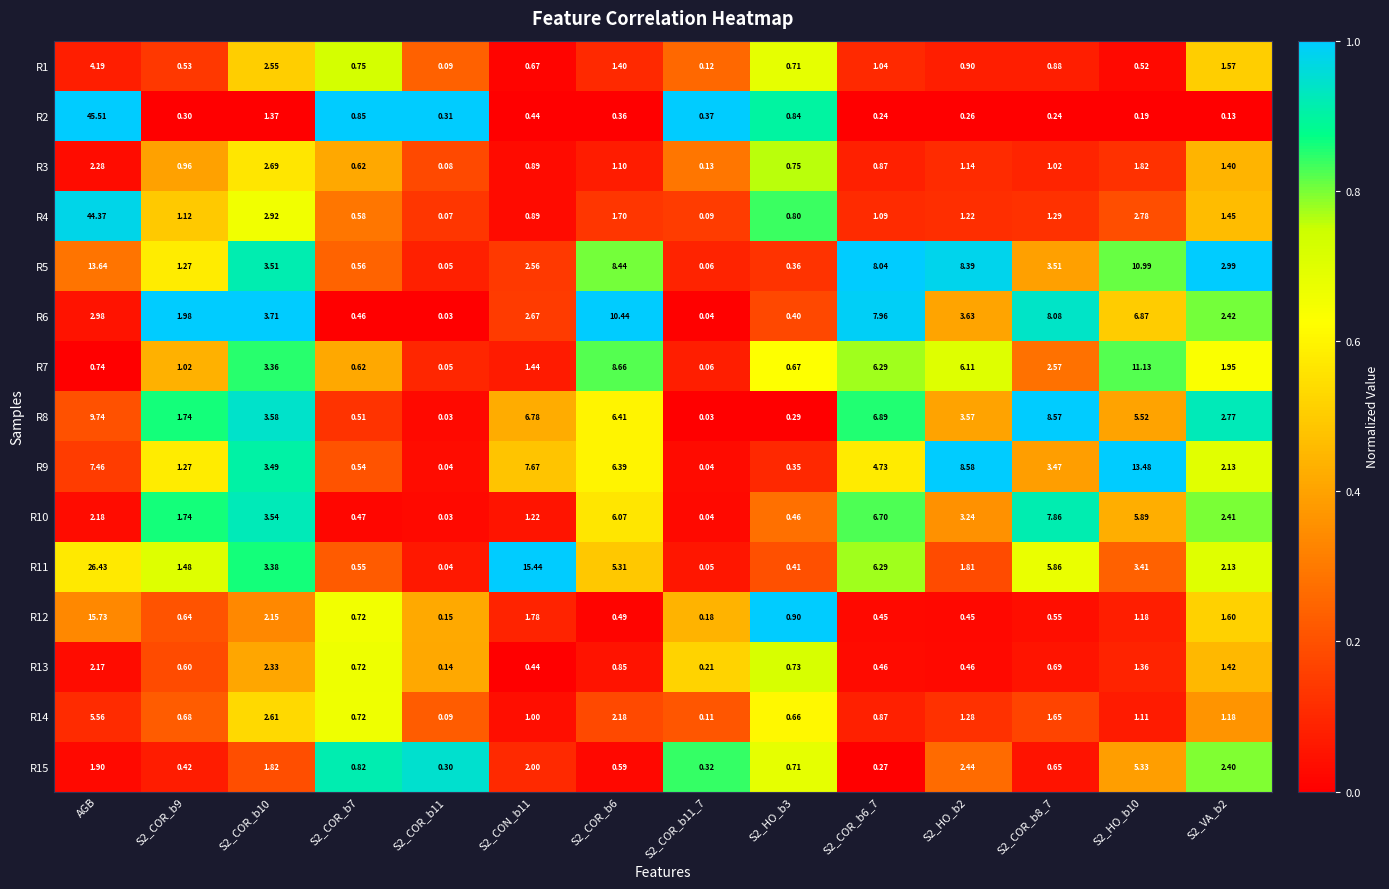

Which category has the highest value across all series?

AGB